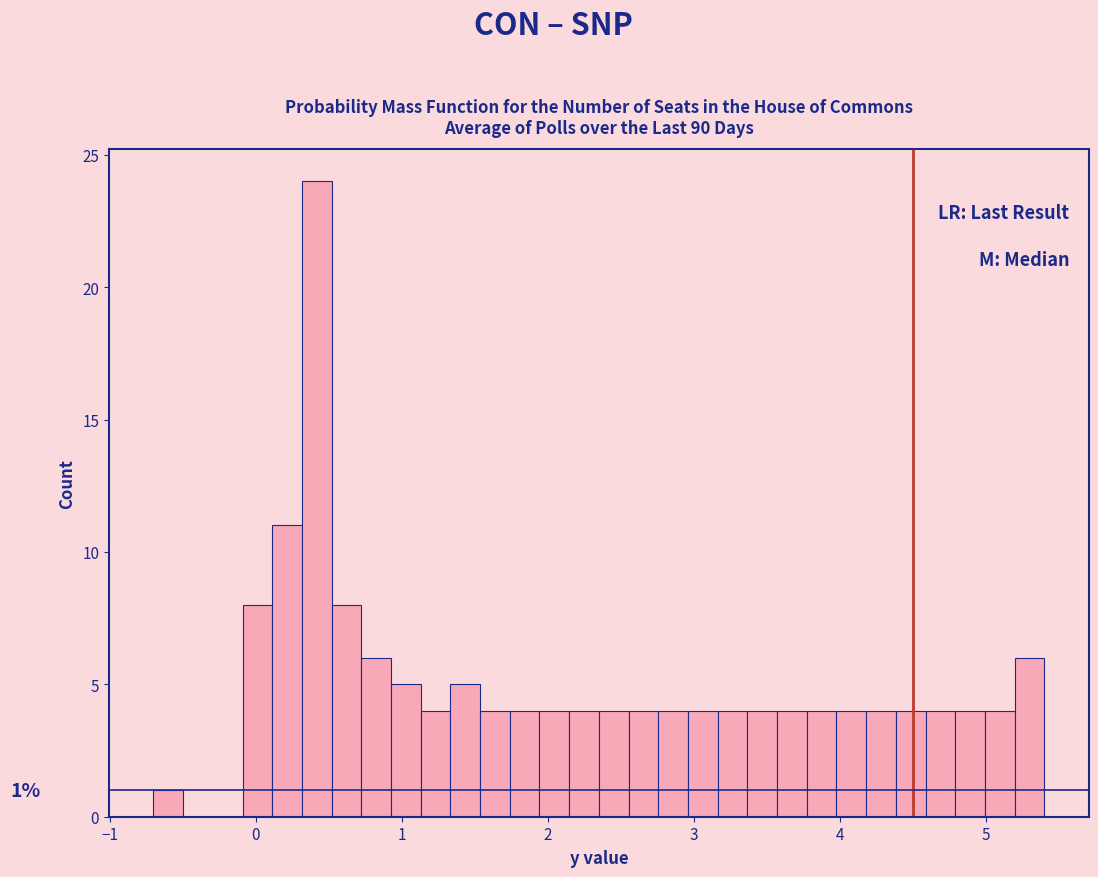

Read against the x-axis, roughly where is the centre of the tallest bar?

0.4